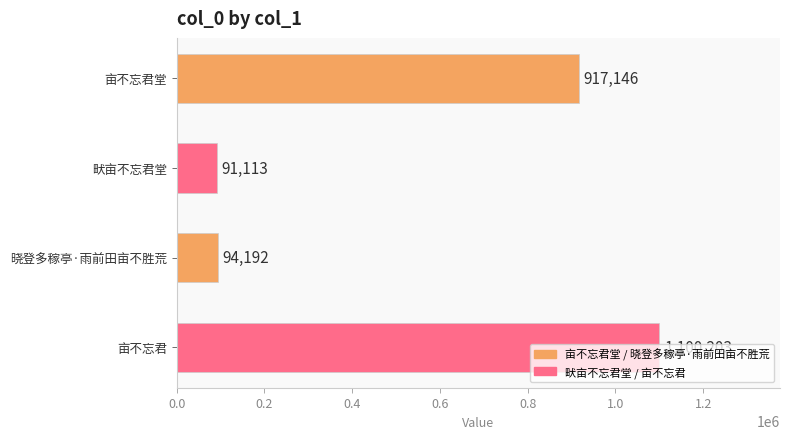

What is the value of the 2nd bar from the top?

91113